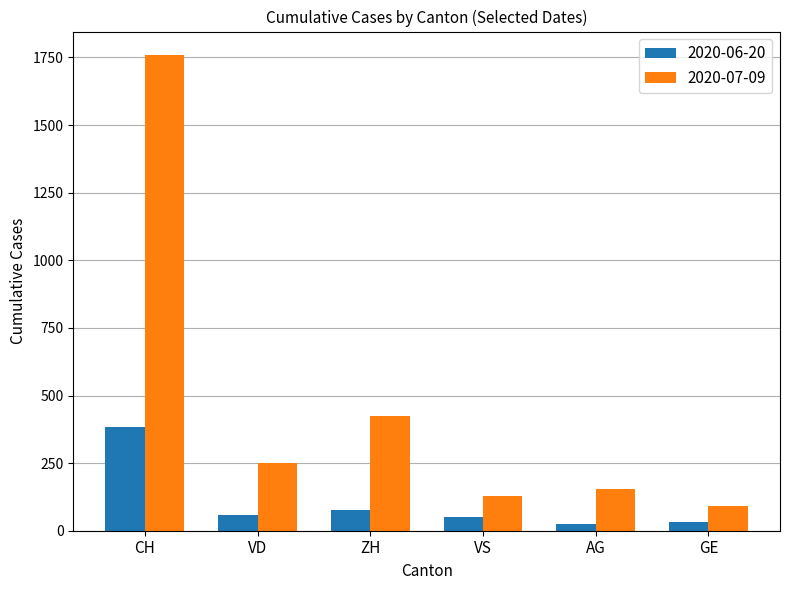

At which label does 2020-07-09 reach its peak?

CH